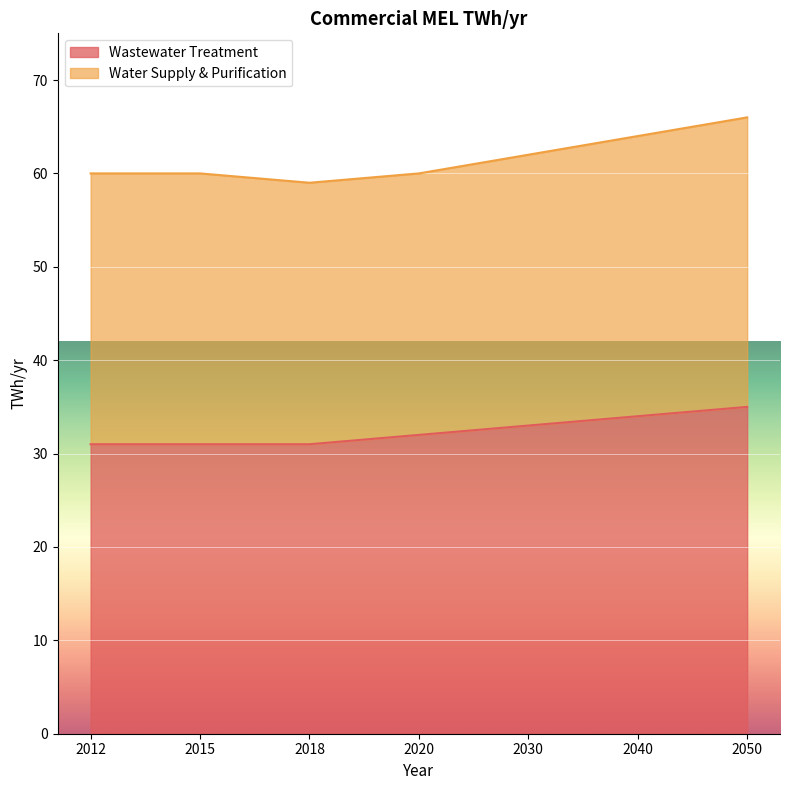

Which label corresponds to the largest value in the chart?

2050